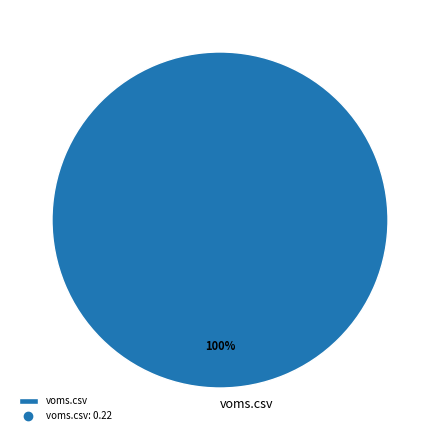

True or false: voms.csv accounts for 100% of the total.

True